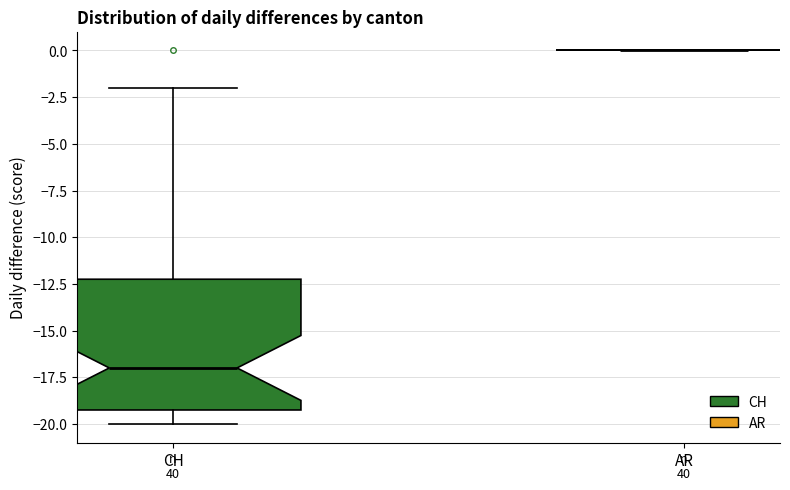

Comparing the boxes themselves (not the whiskers), which one is the tallest?

CH